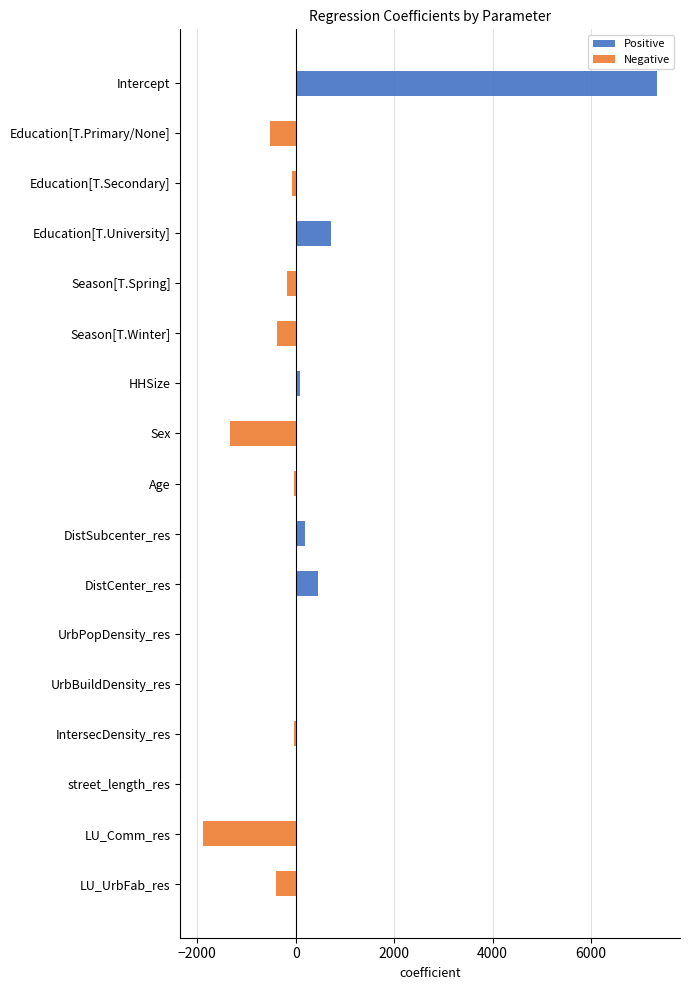

How many series are shown in this chart?

2